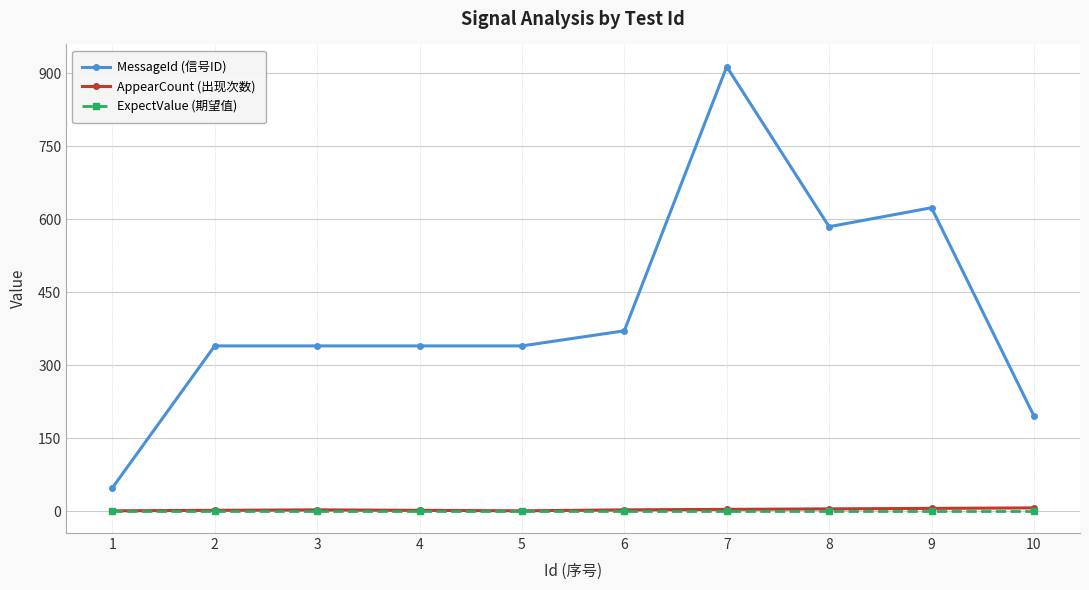

What is the maximum value shown in the chart?

914